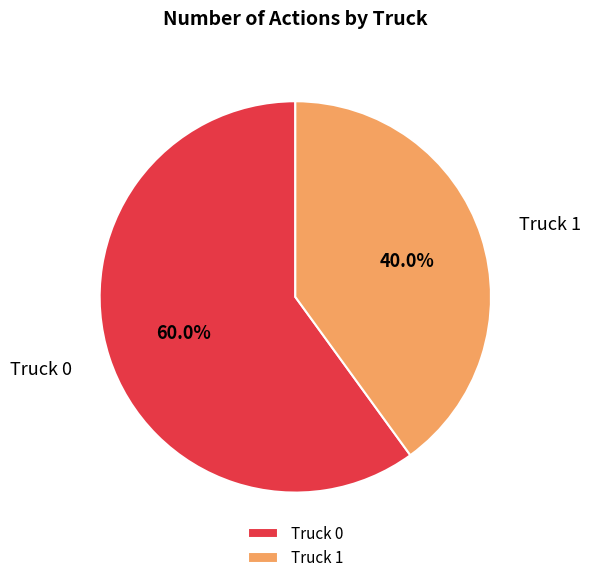

To the nearest percent, what is the difference between the Truck 1 and Truck 0 slice percentages?

20%